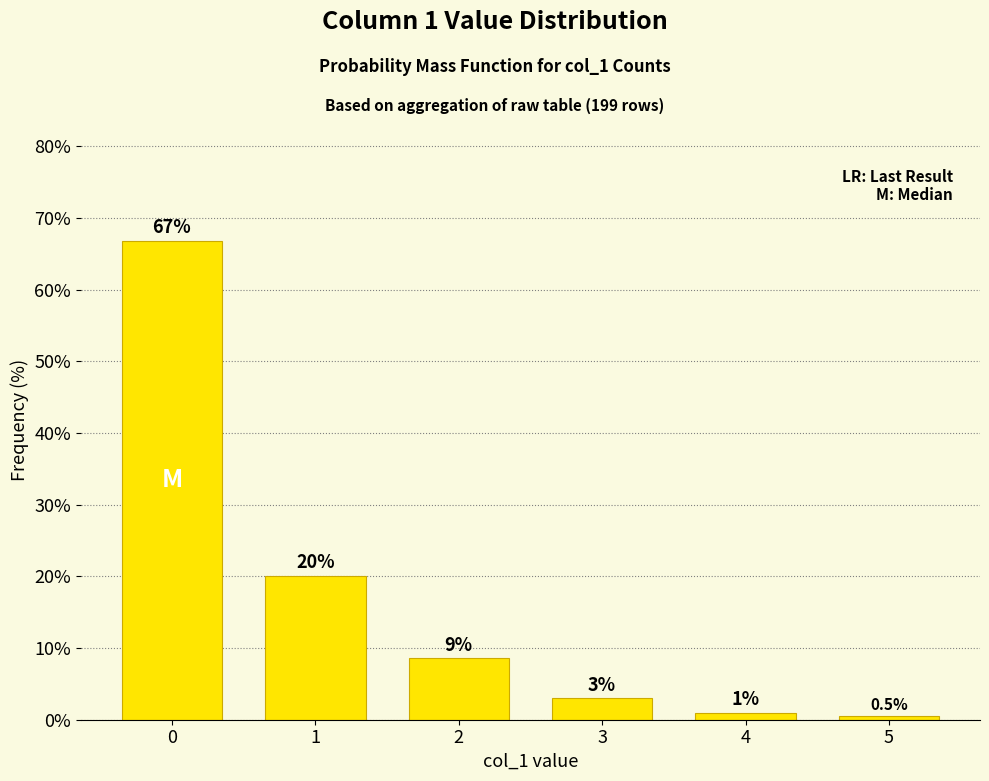

At which category does the chart reach its minimum across all series?

5